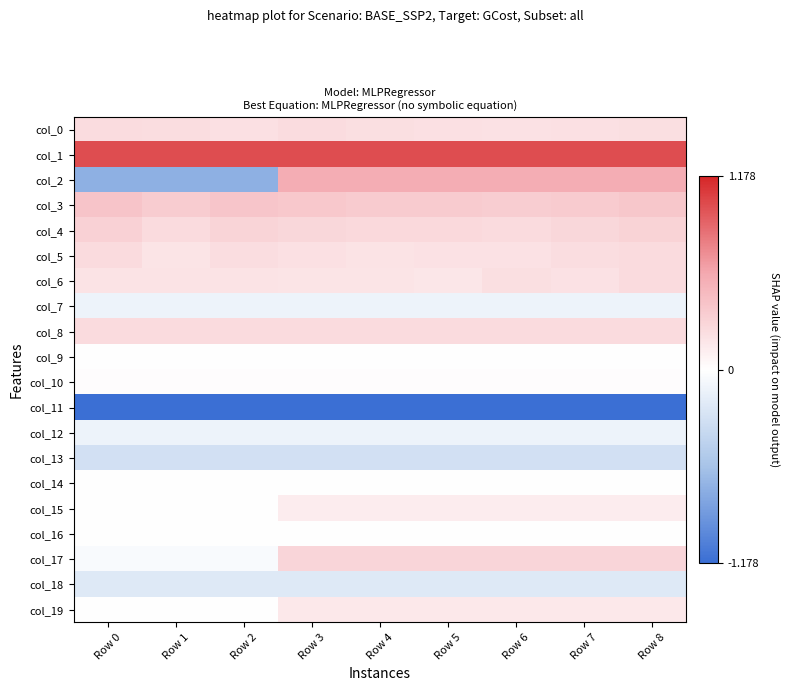

What is the total value across all series at Row 6?

-2.2